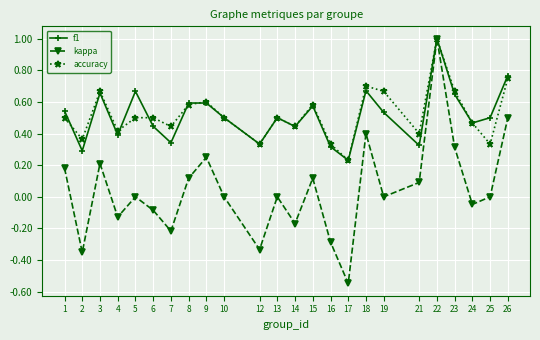

Rank the series at 2 from highest to lowest value.

accuracy, f1, kappa